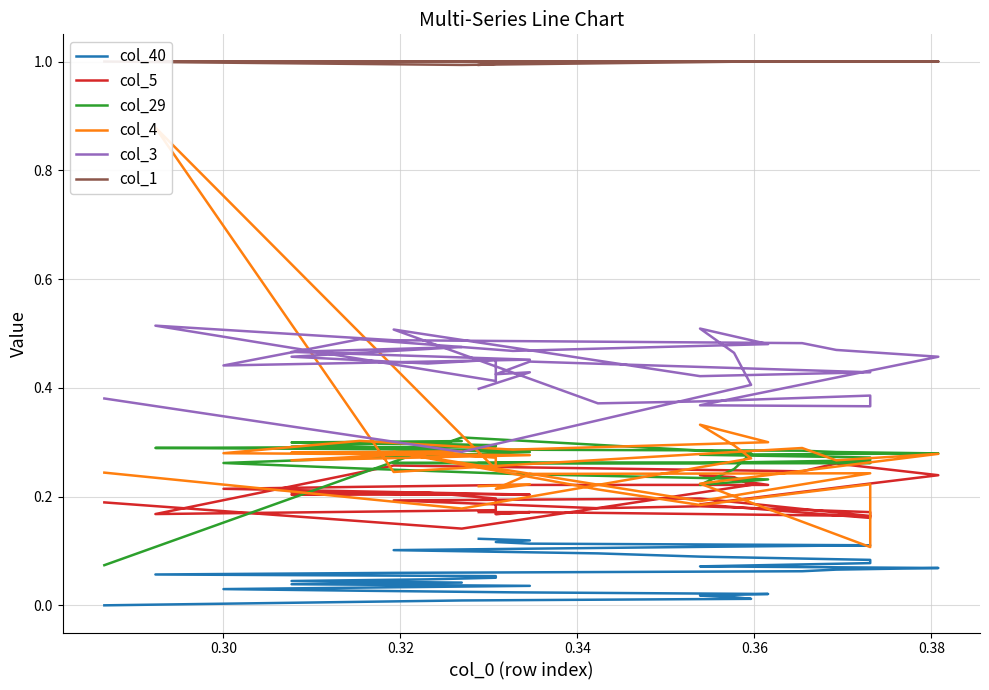

At how many categories does at least one series exceed 0?

40